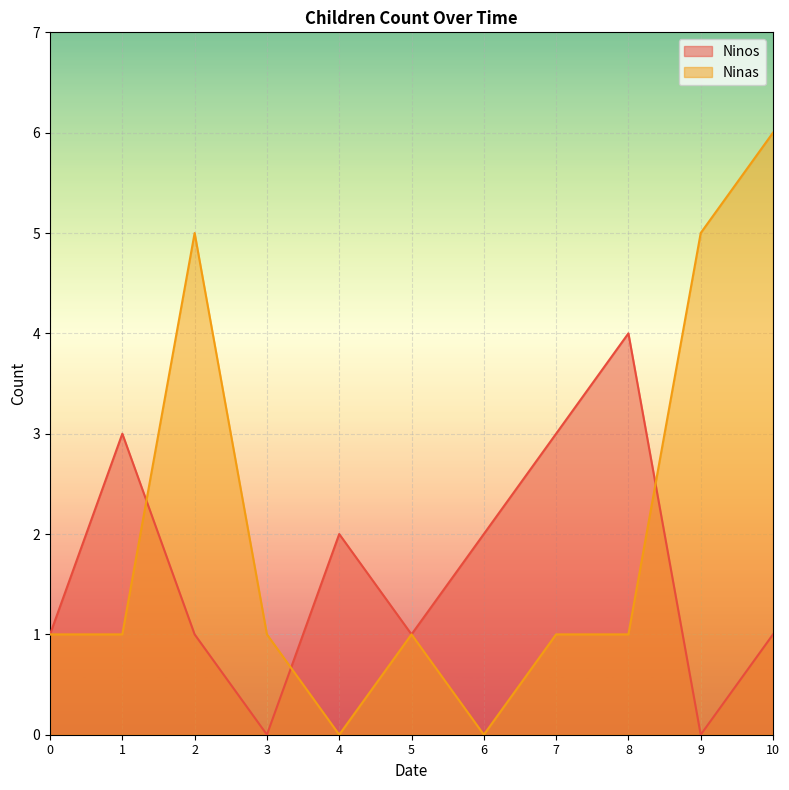

What value does the Ninos series have at 7?

3